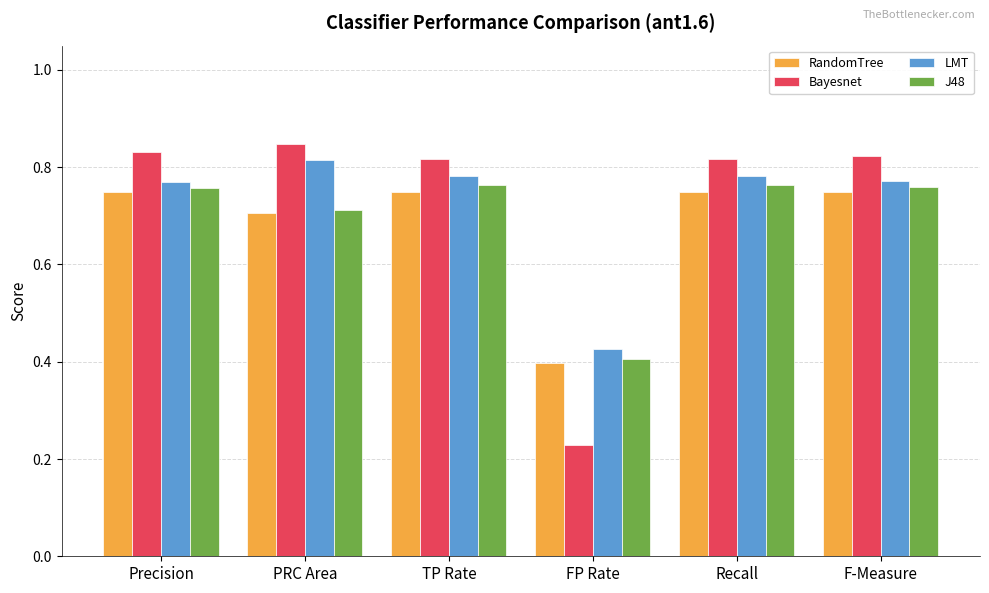

How many data points does each series have?

6